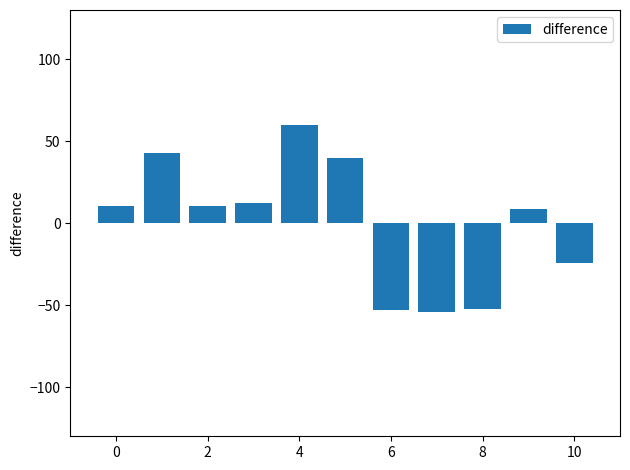

Are the bars grouped side by side (vs. stacked)?

No